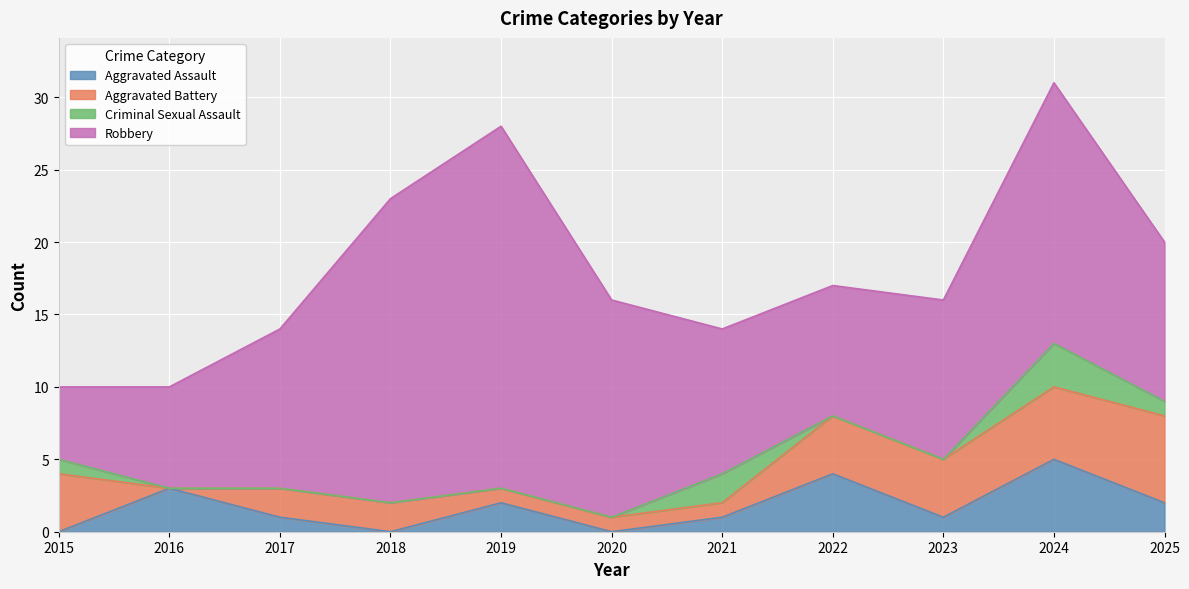

Which series has the largest total across all categories?

Robbery